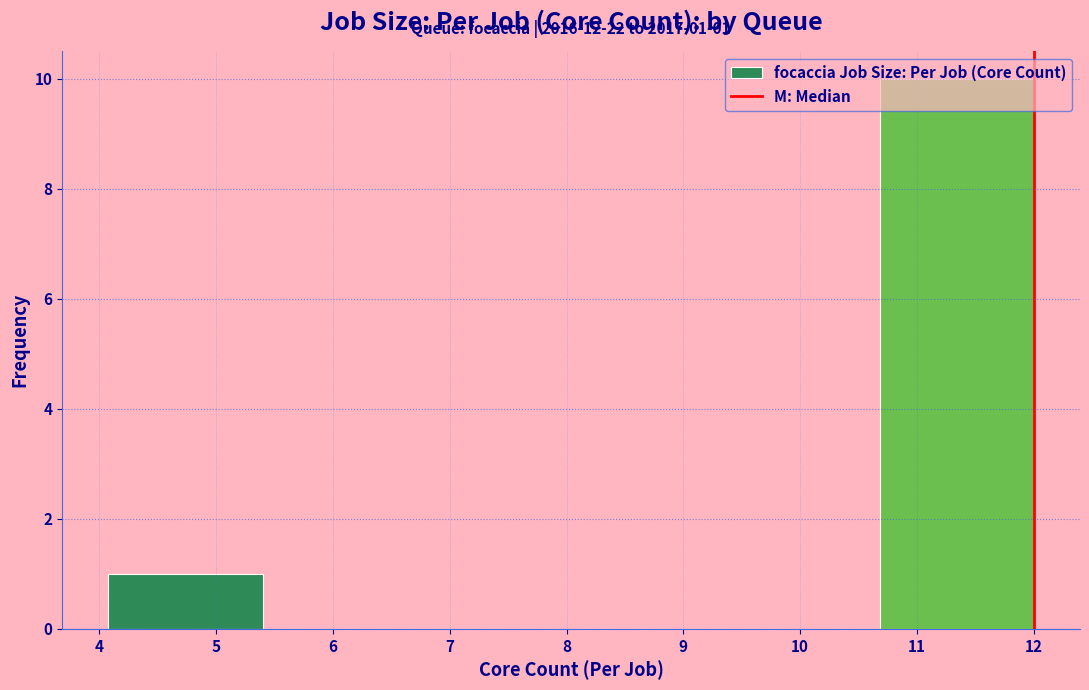

Over which range of the x-axis is the bar tallest?

10.7 to 12.0